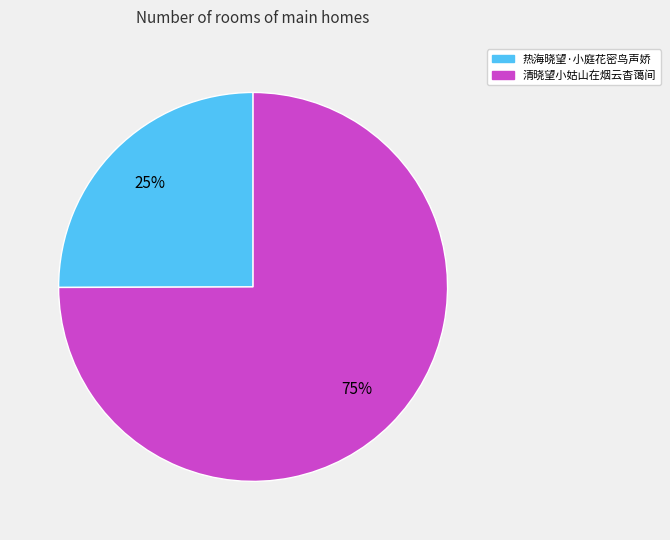

What is the largest slice in the pie chart?

清晓望小姑山在烟云杳蔼间